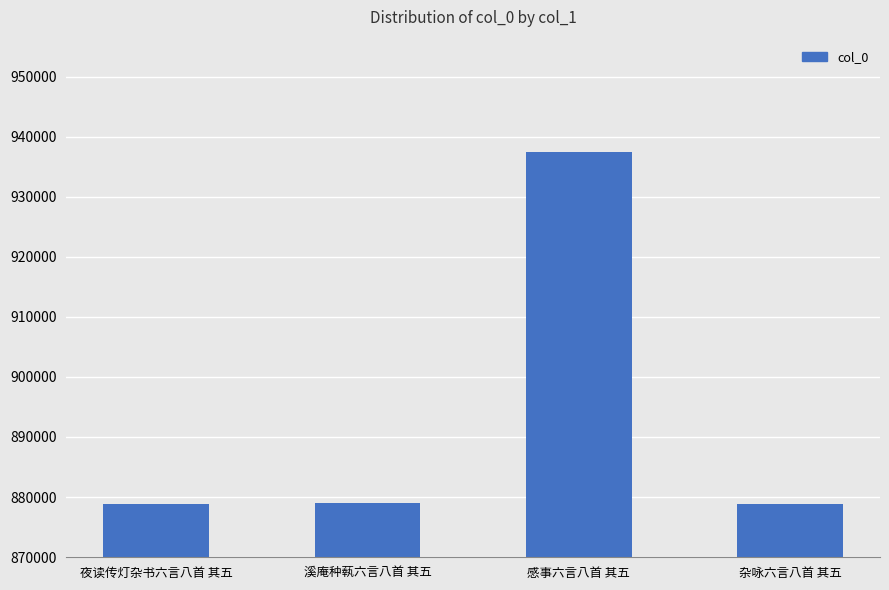

What is the ratio of the value at 溪庵种蓻六言八首 其五 to the value at 杂咏六言八首 其五?

1.0